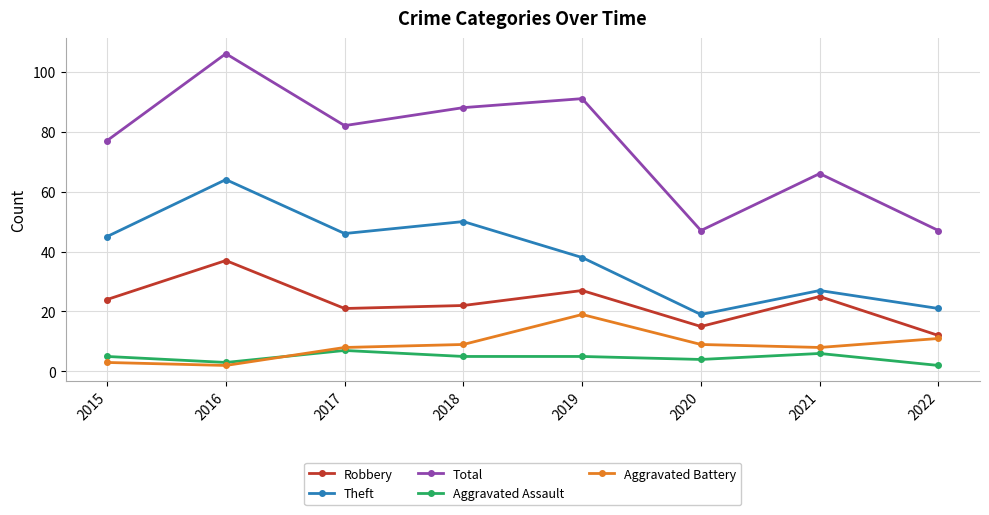

True or false: Robbery and Total cross at least once.

False